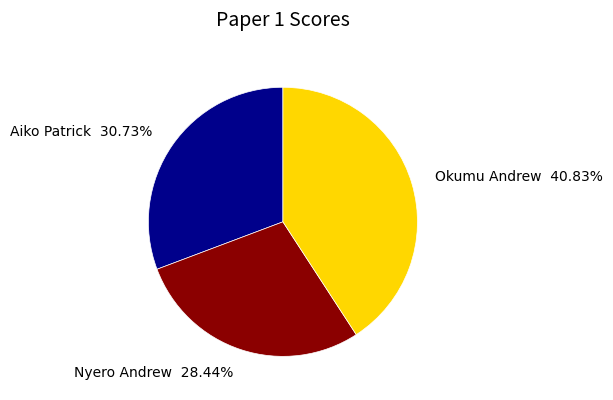

To the nearest percent, what is the difference between the largest and smallest slice percentages?

12%